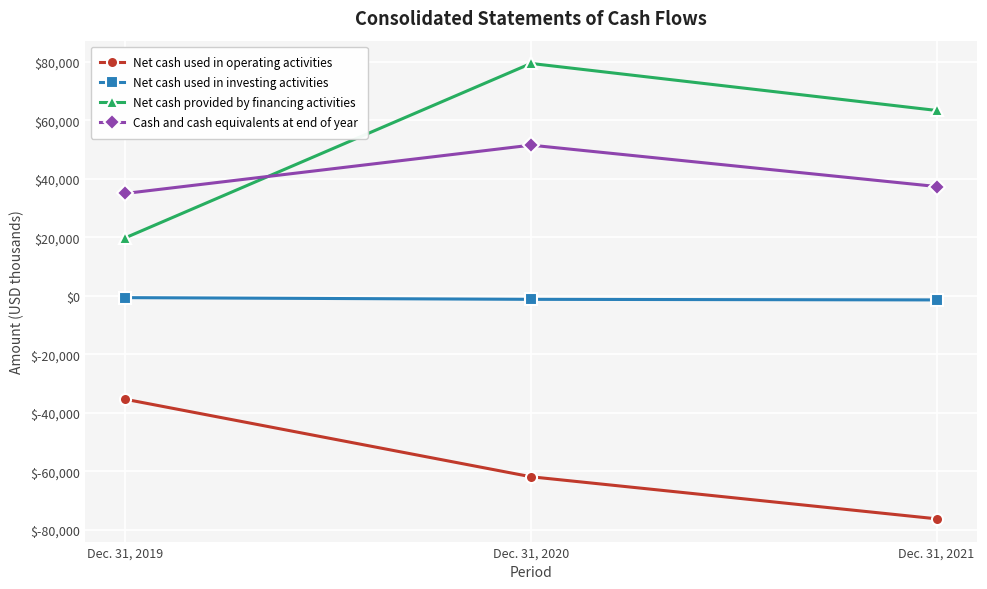

Which series has the widest spread of values?

Net cash provided by financing activities